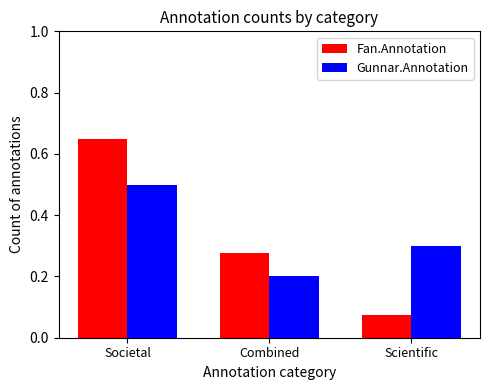

Between Combined and Scientific, which series saw the biggest shift?

Fan.Annotation